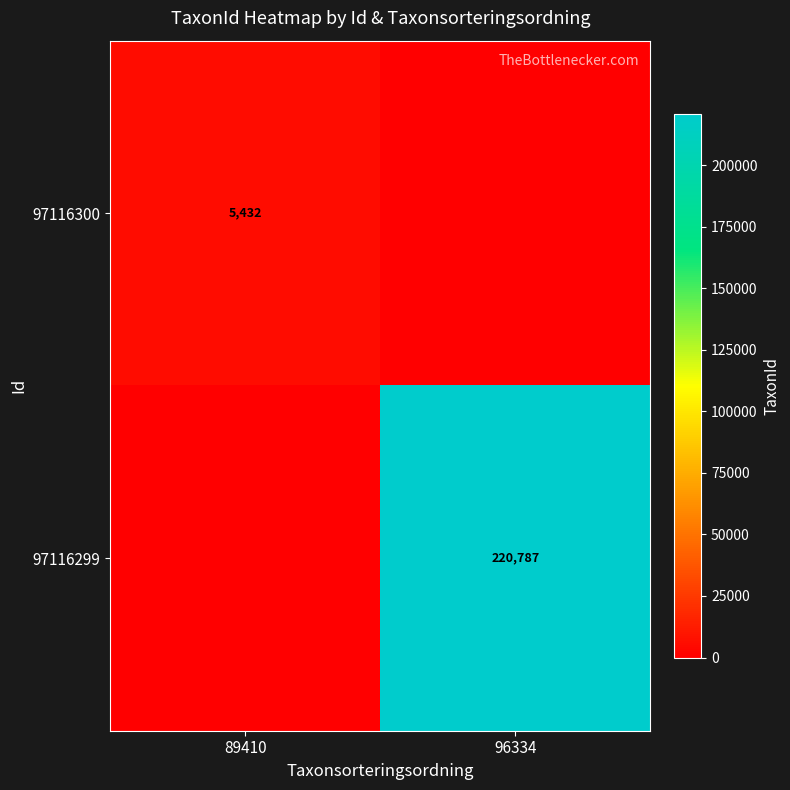

Which has a higher value, 89410 or 96334?

89410